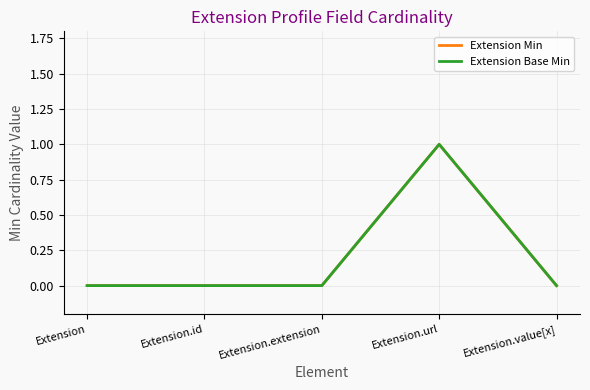

Is this an area chart (filled region under the line)?

No